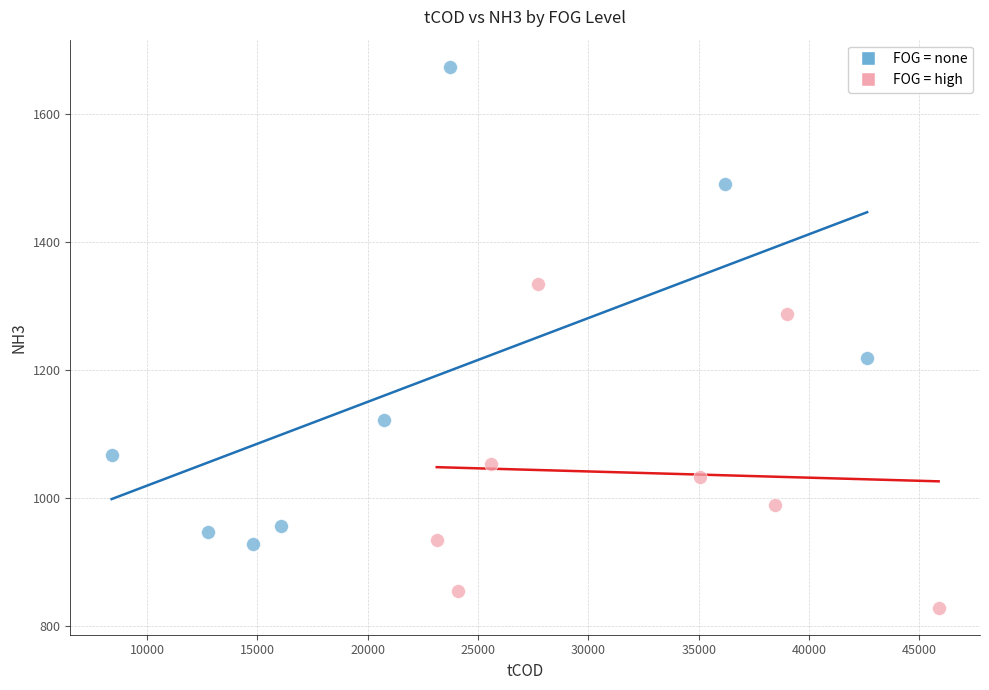

Which series reaches the maximum Y coordinate?

FOG = none